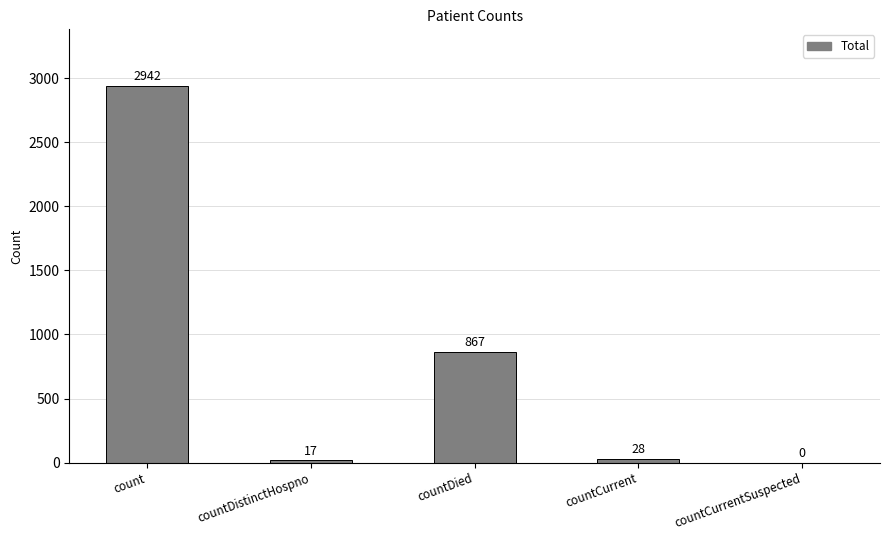

Is it true that the value at countCurrentSuspected is 0?

True